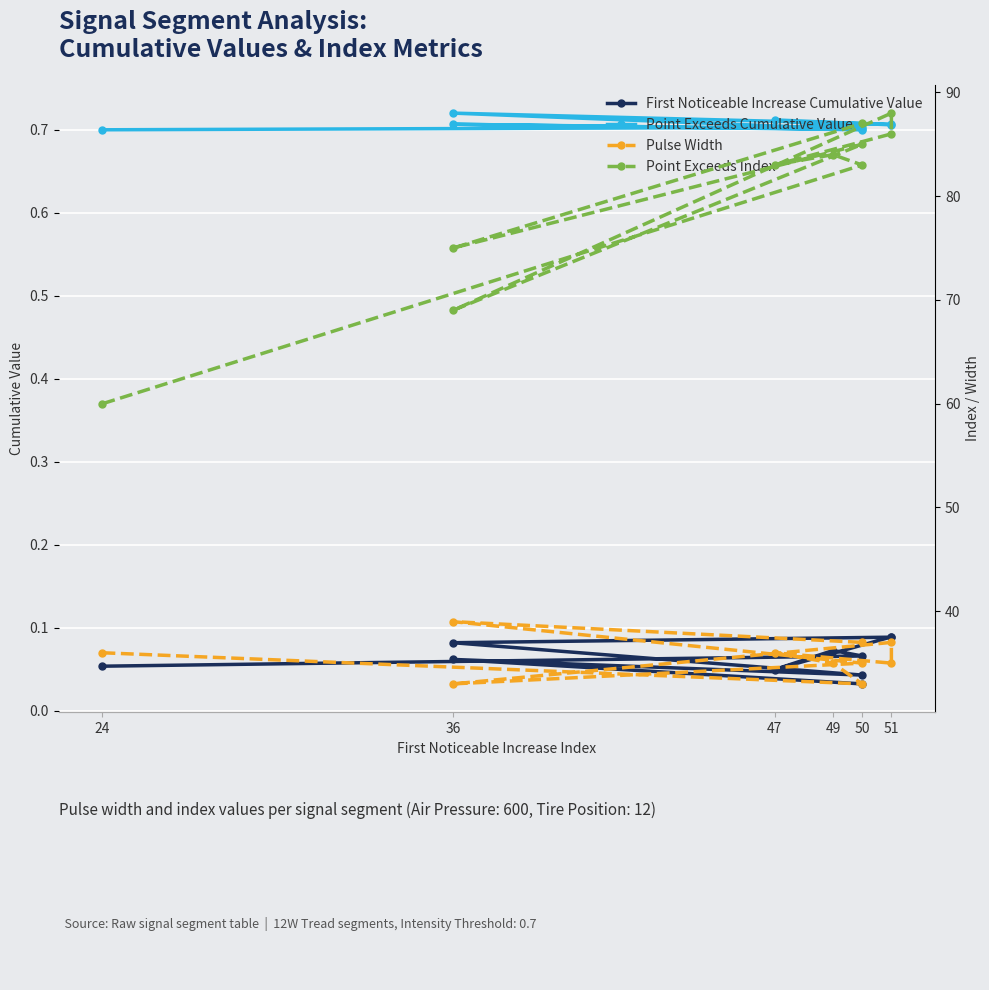

What is the label of the 4th point from the left?

47